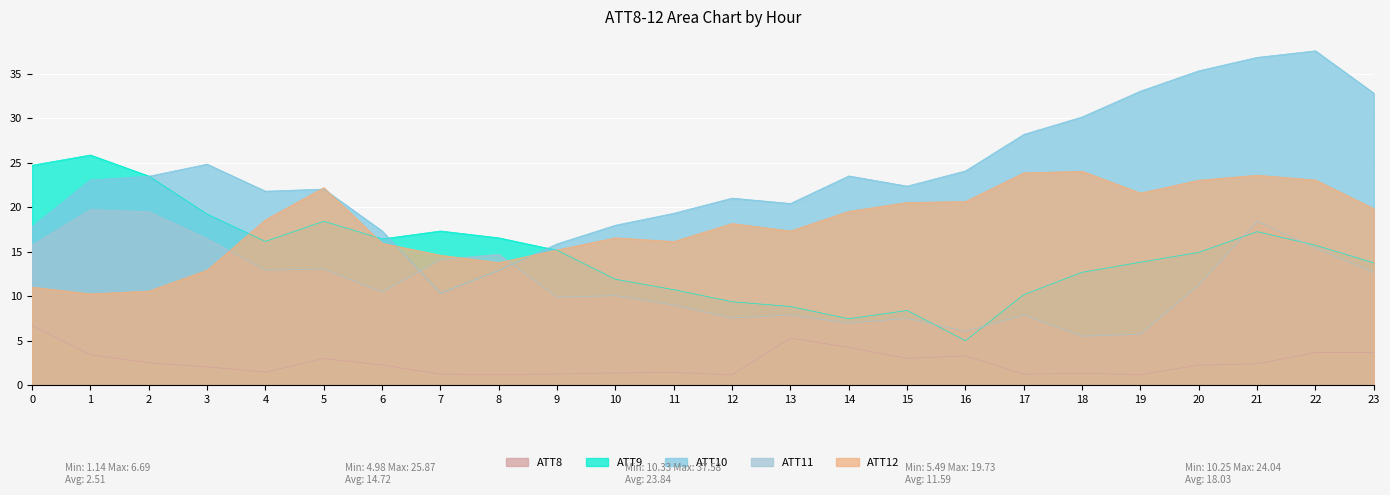

What are all the series names shown in the legend?

ATT8, ATT9, ATT10, ATT11, ATT12